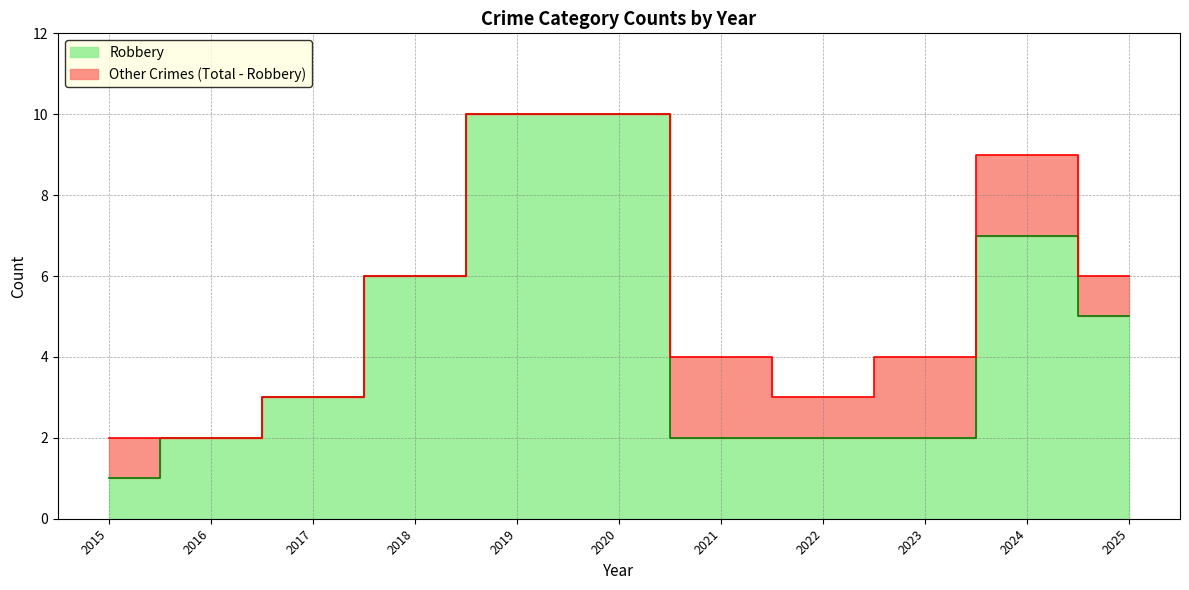

List the series in order of their peak value, lowest first.

Robbery, Total